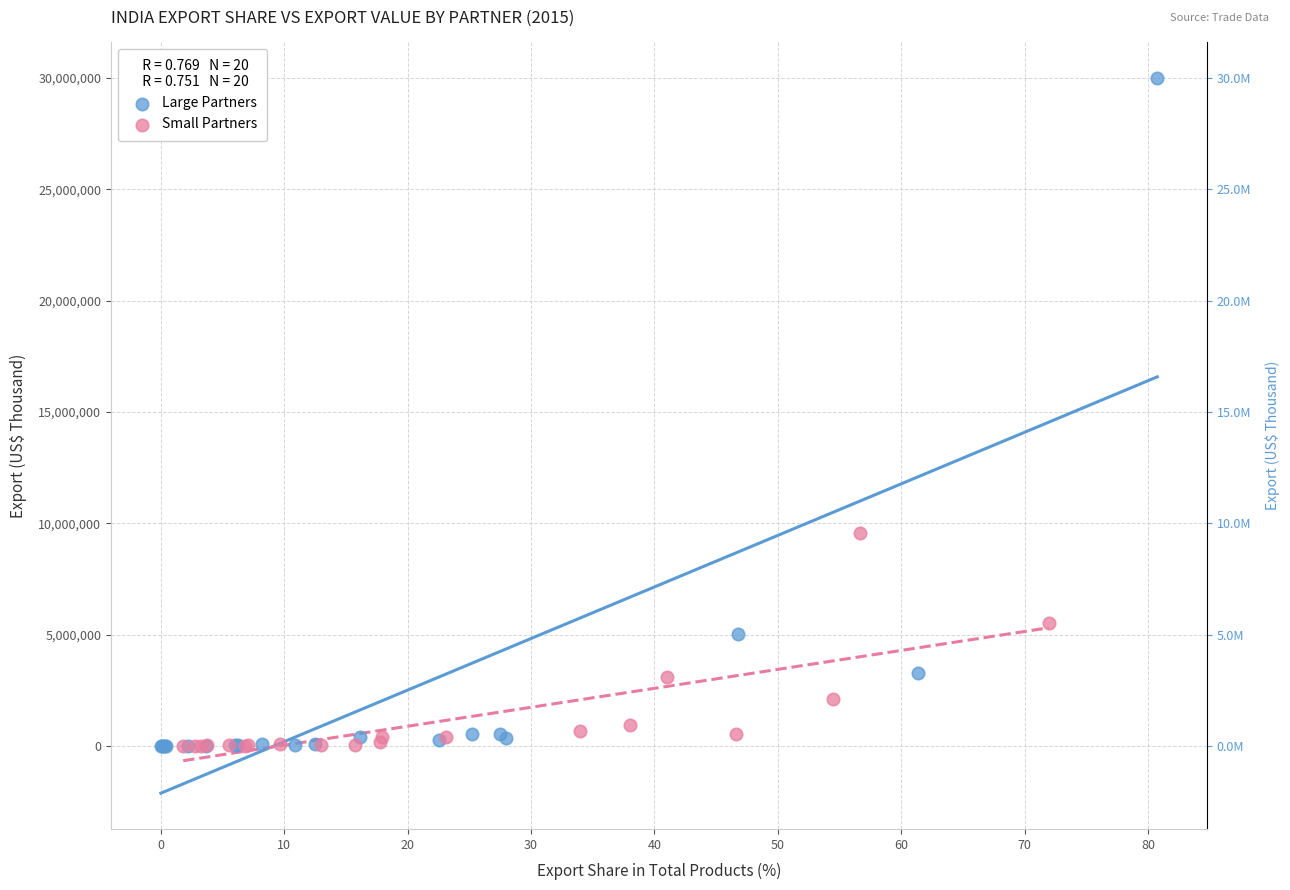

Which series reaches the maximum Y coordinate?

Large Partners